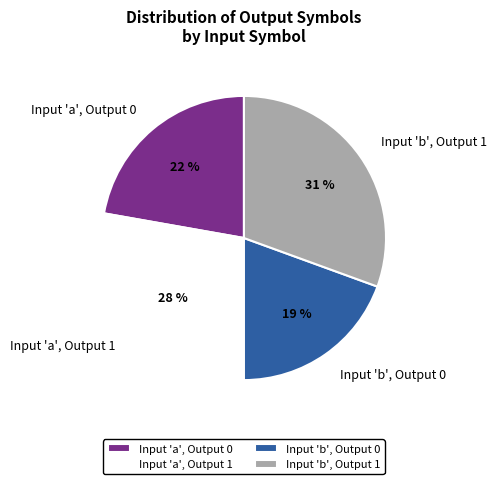

Between Input 'a', Output 1 and Input 'a', Output 0, which is larger?

Input 'a', Output 1